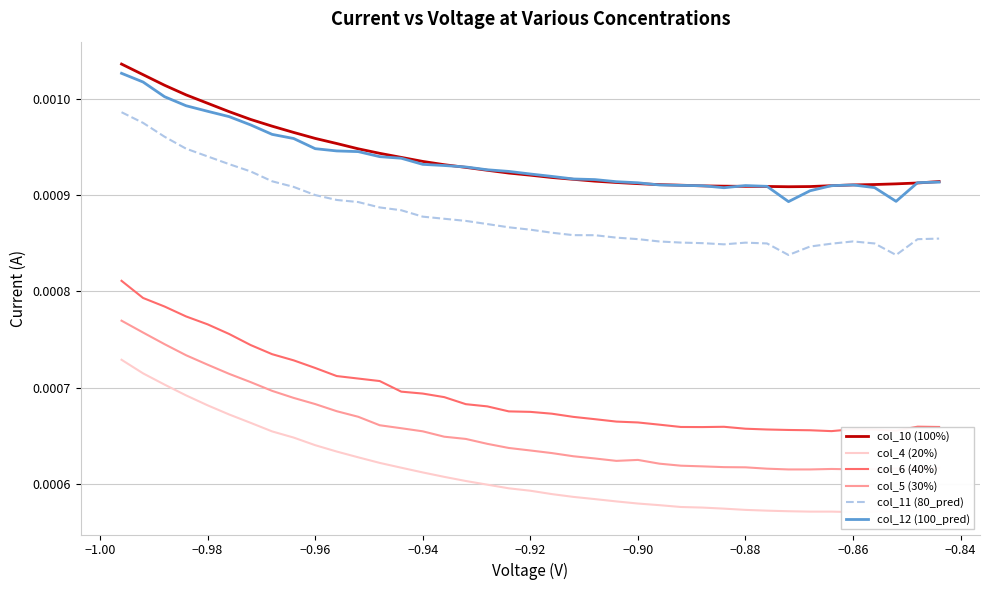

True or false: col_5 (30%) and col_10 (100%) cross at least once.

False